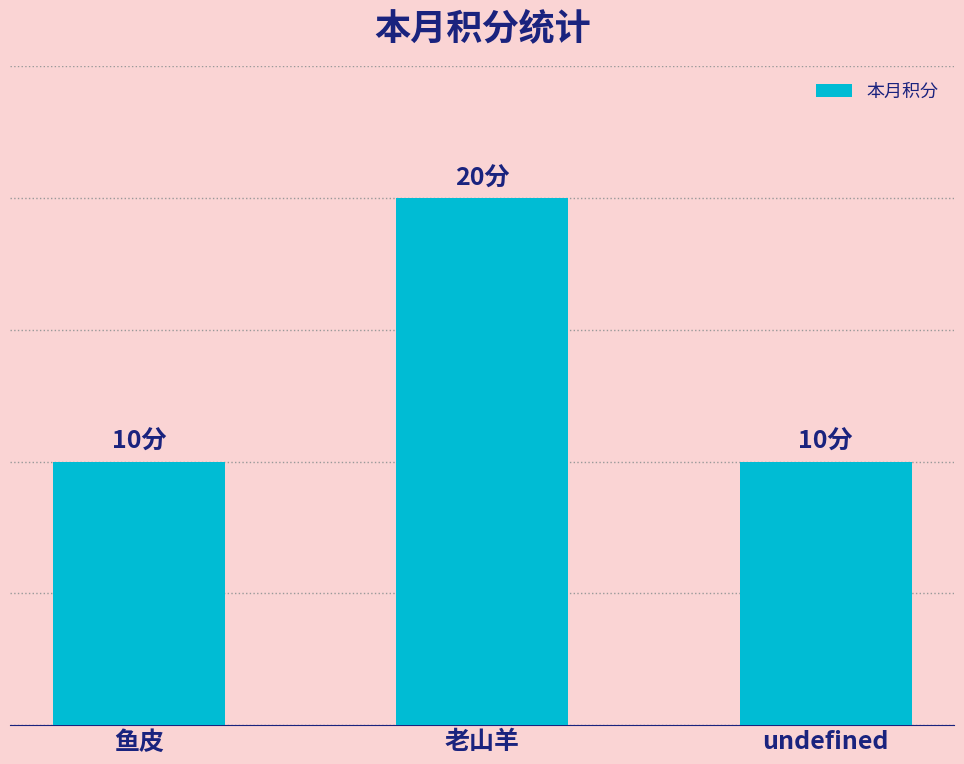

Are the bars horizontal?

No